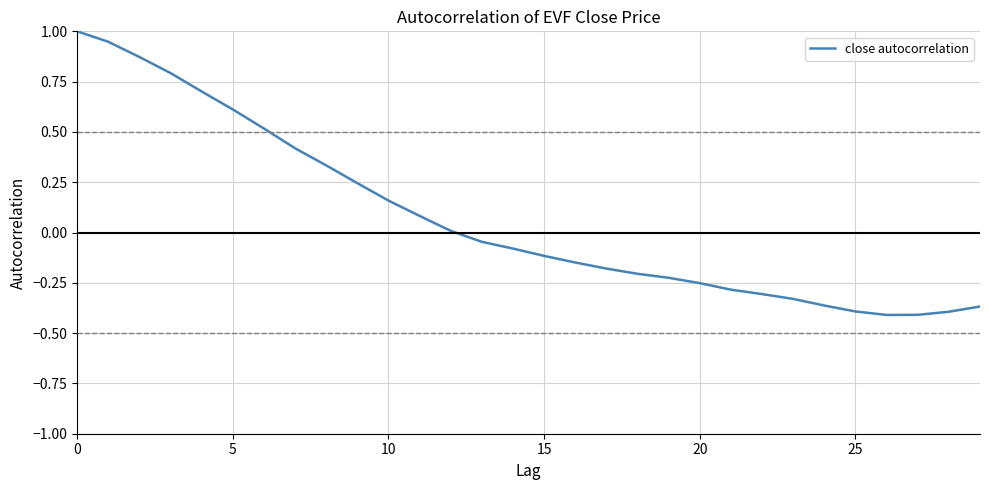

What is the greatest value displayed?

1.0